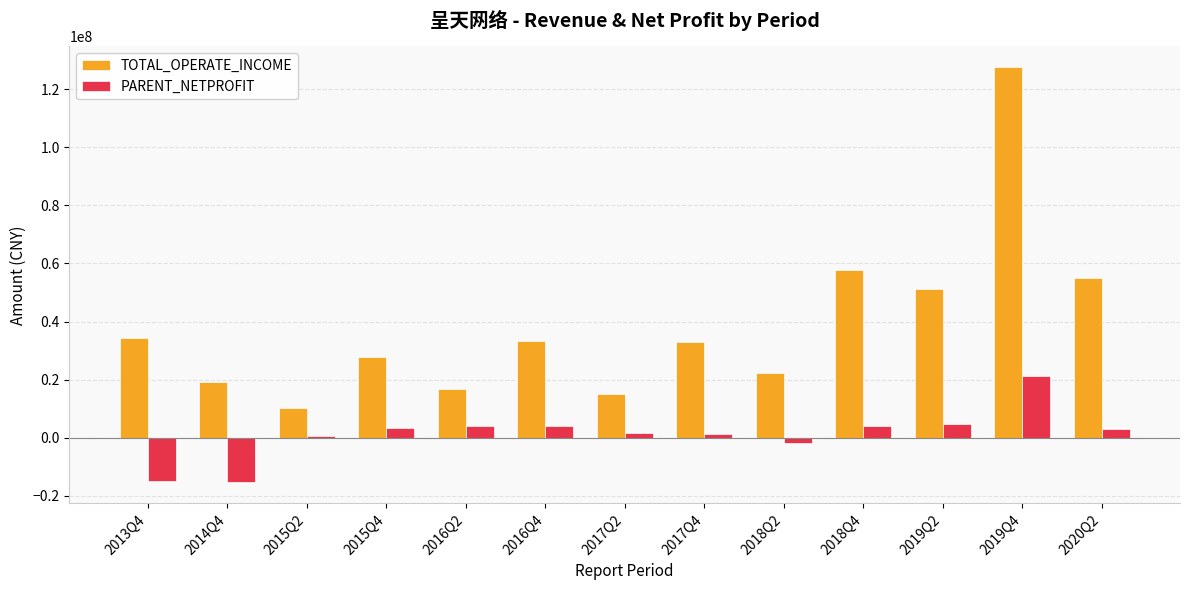

What is the label of the 11th bar from the left?

2019Q2